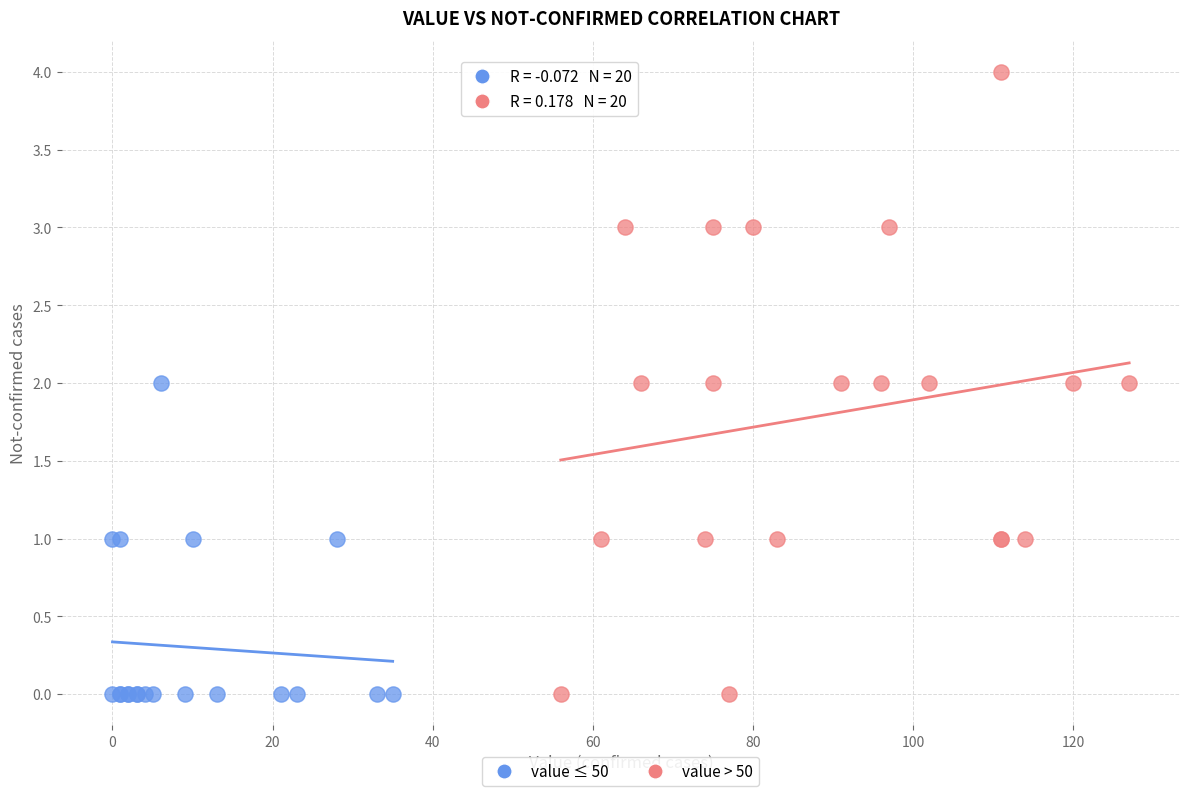

Which series reaches the maximum Y coordinate?

value > 50